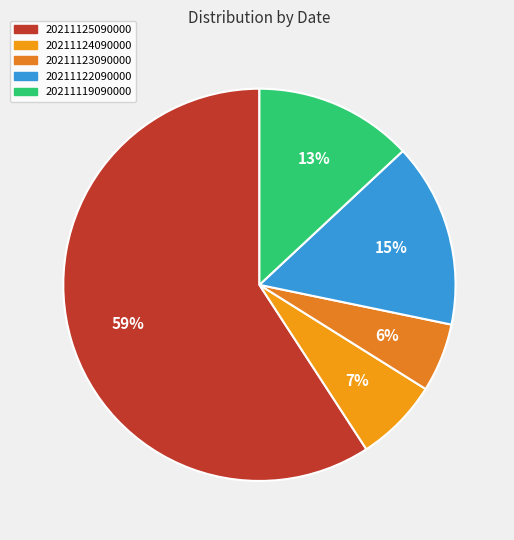

To the nearest percent, what is the combined percentage of 20211124090000 and 20211123090000?

13%